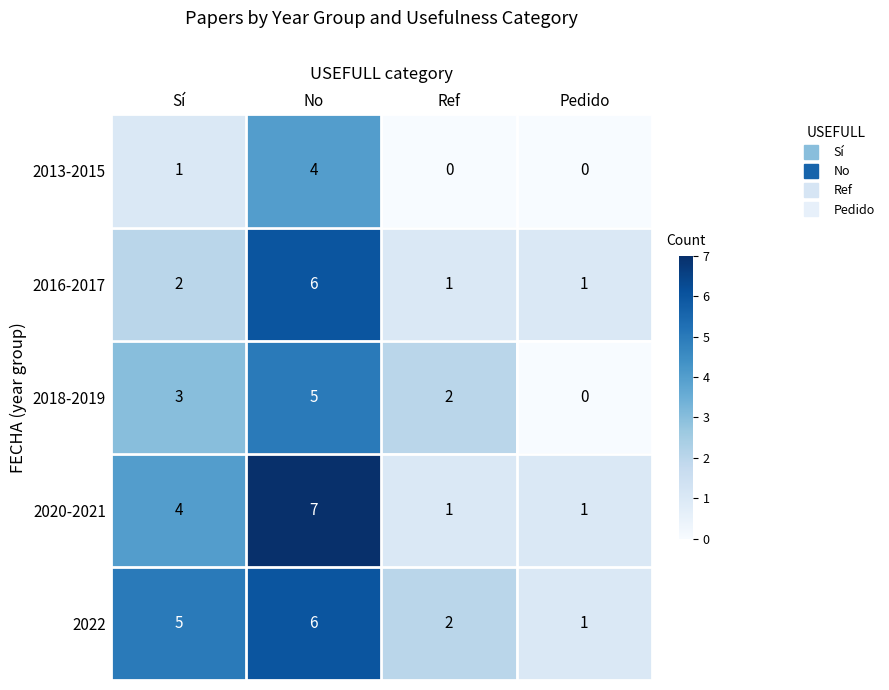

What is the maximum value shown in the chart?

7